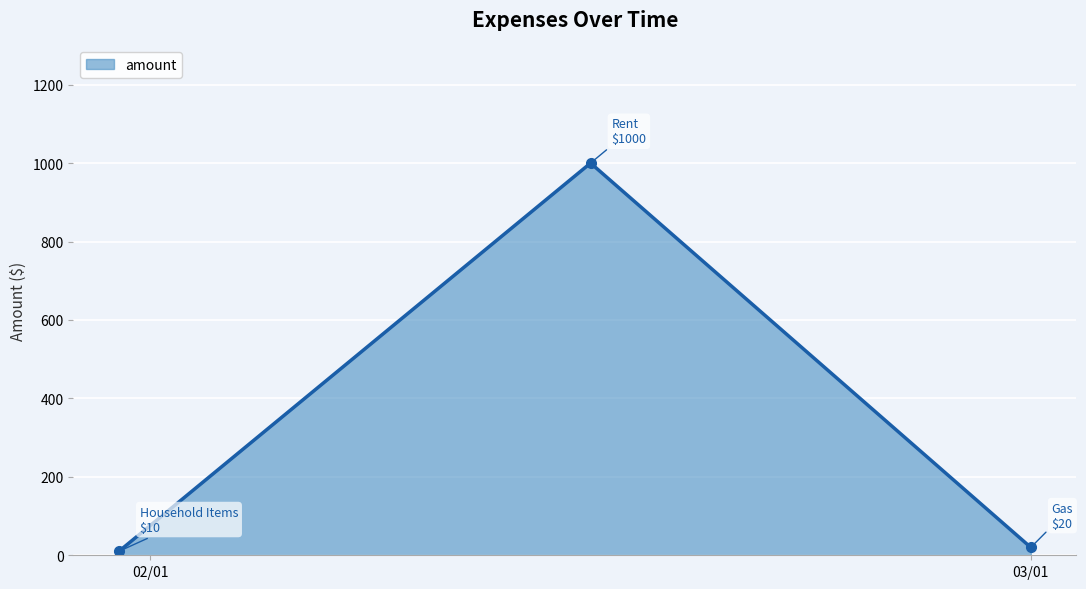

What is the maximum value shown in the chart?

1000